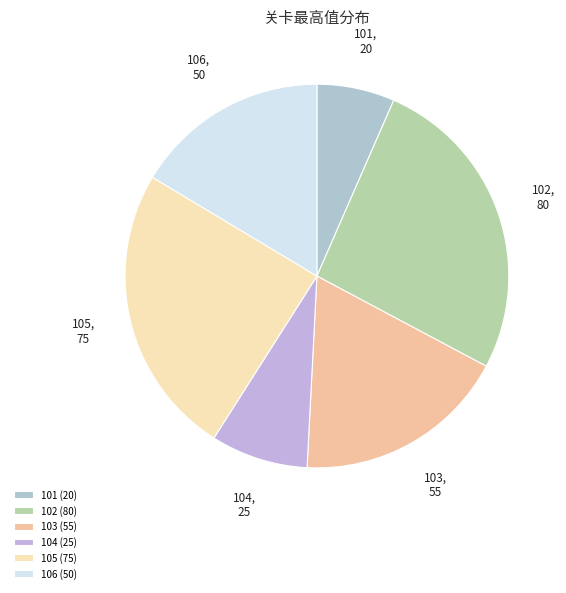

True or false: 101 accounts for 1% of the total.

False